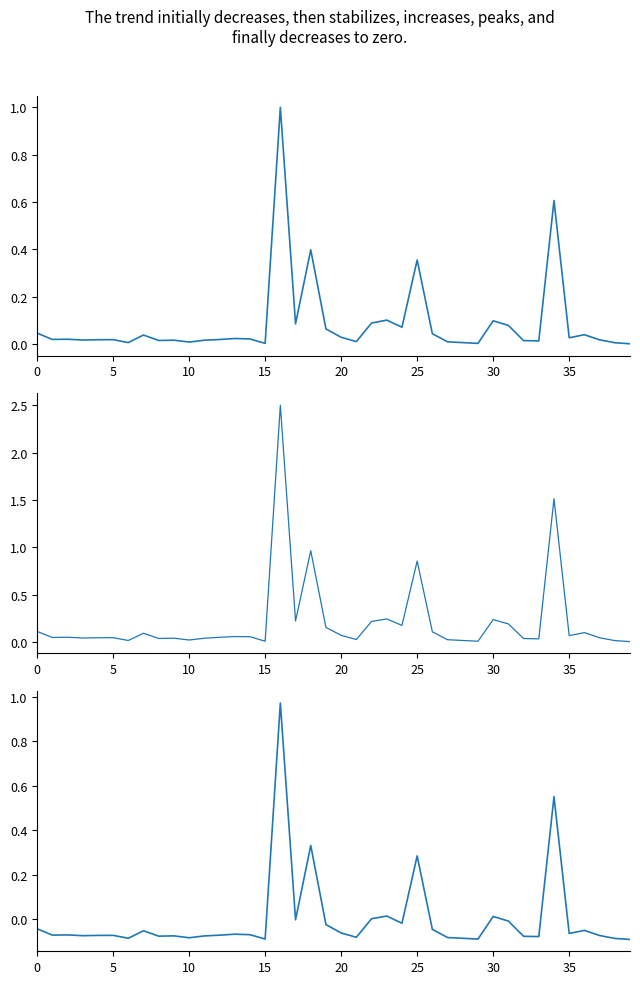

Reading left to right, transcribe all the data shown in this chart.

CLOSE: 0.0	0.0	0.0	0.0	0.0	0.0	0.0	0.0	0.0	0.0	0.0	0.0	0.0	0.0	0.0	0.0	1.0	0.1	0.4	0.1	0.0	0.0	0.1	0.1	0.1	0.4	0.0	0.0	0.0	0.0	0.1	0.1	0.0	0.0	0.6	0.0	0.0	0.0	0.0	0.0
HIGH: 0.1	0.0	0.1	0.0	0.0	0.0	0.0	0.1	0.0	0.0	0.0	0.0	0.1	0.1	0.1	0.0	2.5	0.2	1.0	0.2	0.1	0.0	0.2	0.2	0.2	0.9	0.1	0.0	0.0	0.0	0.2	0.2	0.0	0.0	1.5	0.1	0.1	0.0	0.0	0.0
LOW: -0.0	-0.1	-0.1	-0.1	-0.1	-0.1	-0.1	-0.1	-0.1	-0.1	-0.1	-0.1	-0.1	-0.1	-0.1	-0.1	1.0	-0.0	0.3	-0.0	-0.1	-0.1	0.0	0.0	-0.0	0.3	-0.0	-0.1	-0.1	-0.1	0.0	-0.0	-0.1	-0.1	0.6	-0.1	-0.1	-0.1	-0.1	-0.1